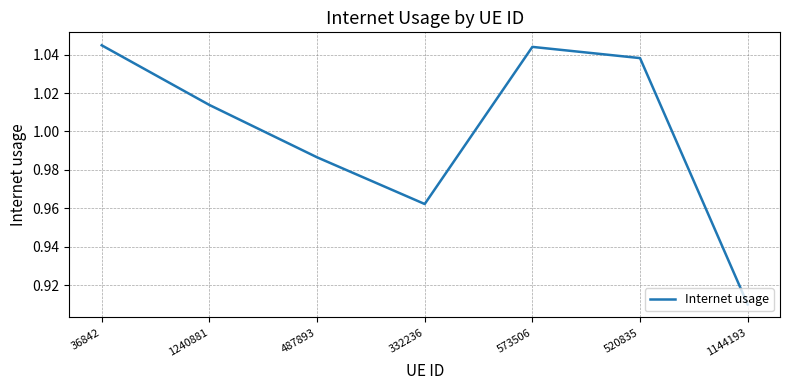

At which label does the data first exceed 1?

36842